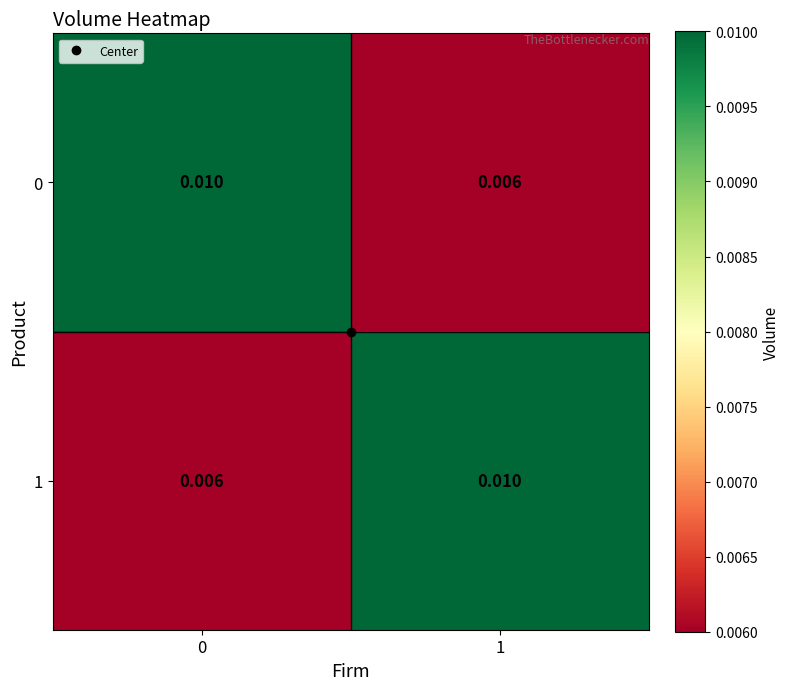

Is the value of 1 at 1 greater than the value of 0 at 1?

Yes